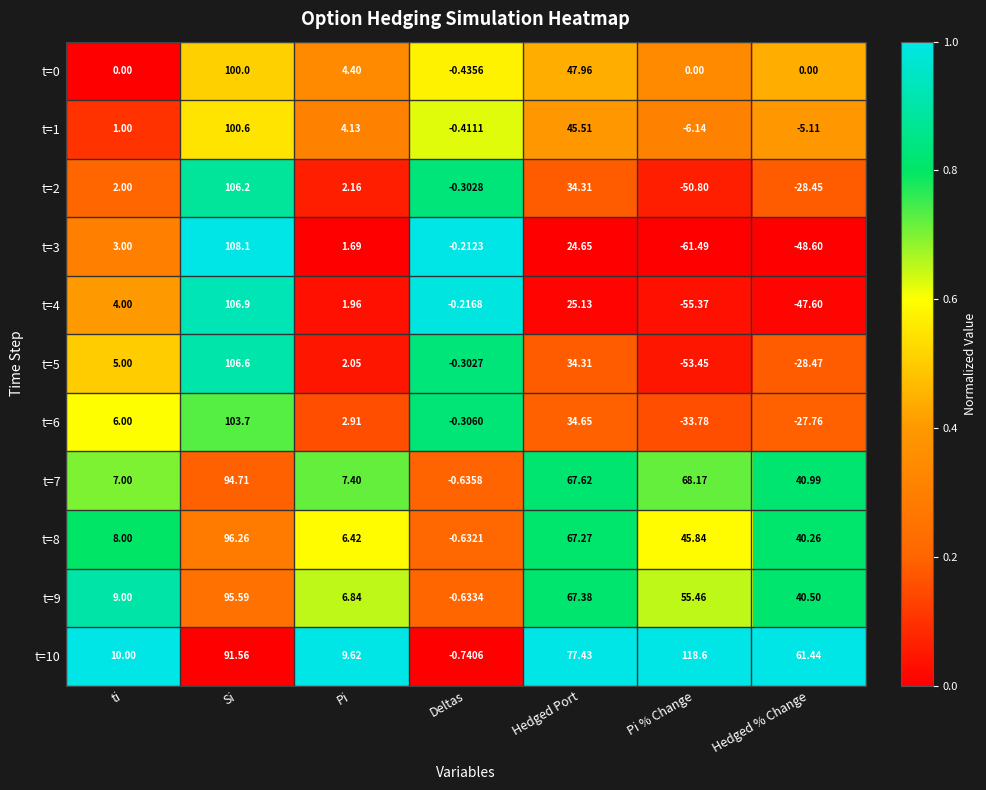

Which series has the largest total across all categories?

t=10